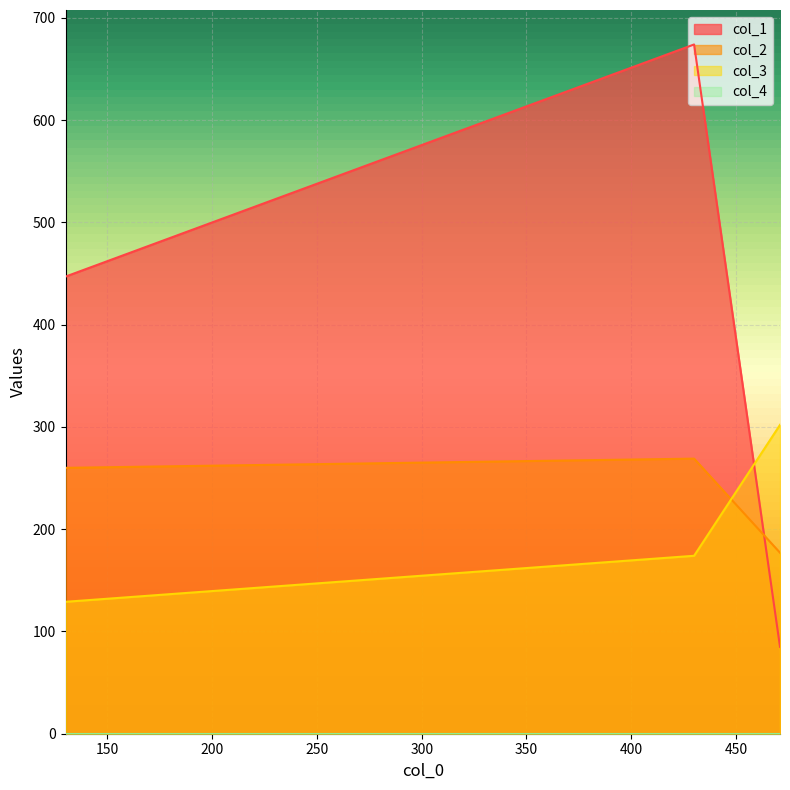

What is the difference between the maximum and second lowest values in the col_3 series?

128